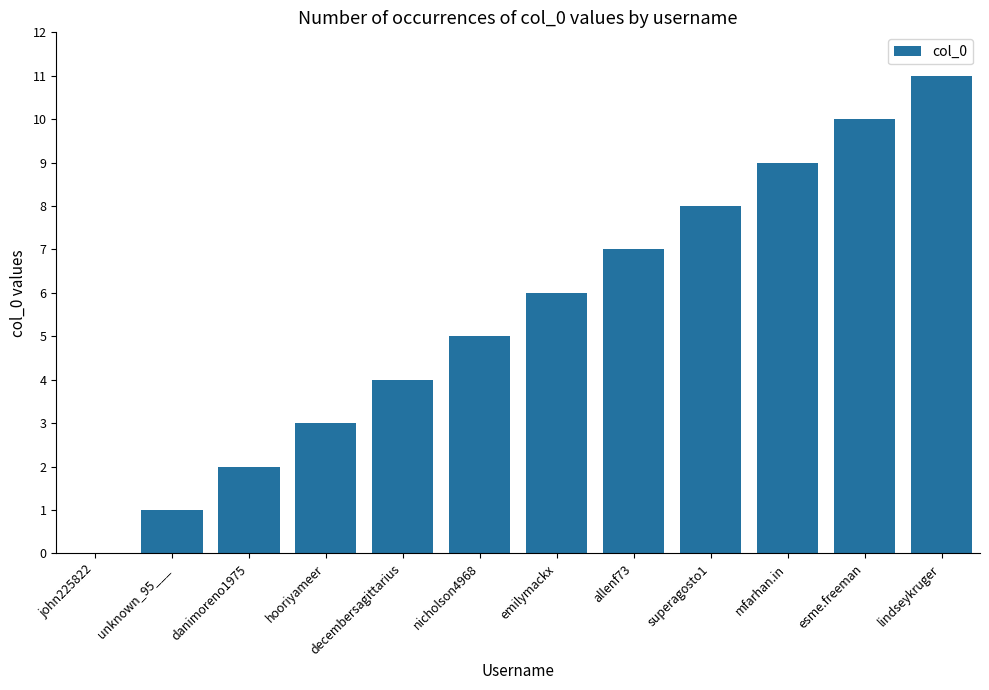

Between allenf73 and lindseykruger, which is larger?

lindseykruger